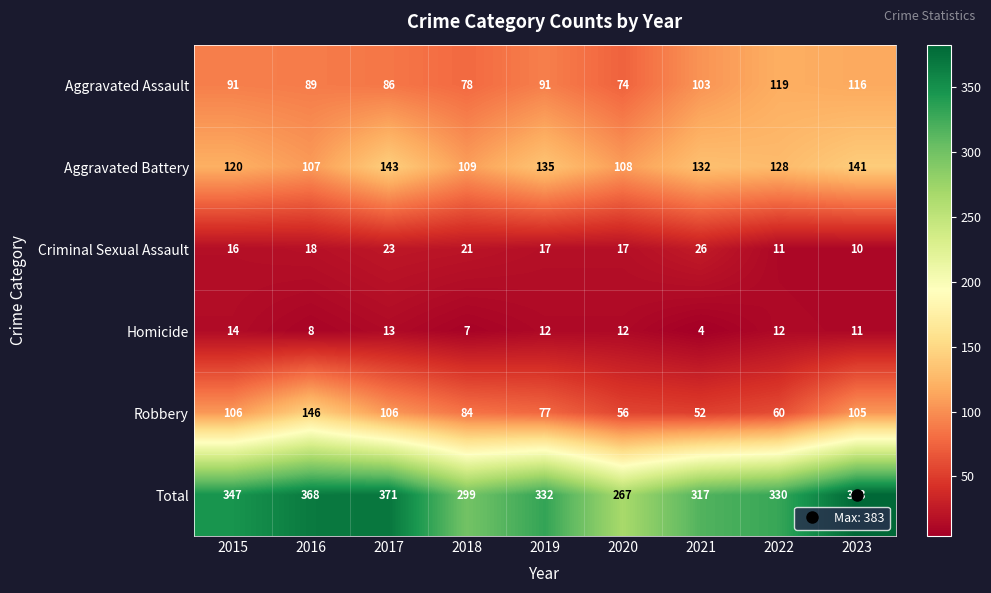

Which series has the largest range (max minus min)?

Total